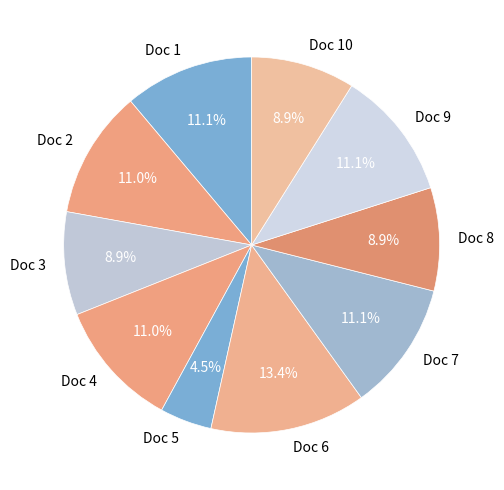

Which has a higher value, Doc 6 or Doc 2?

Doc 6